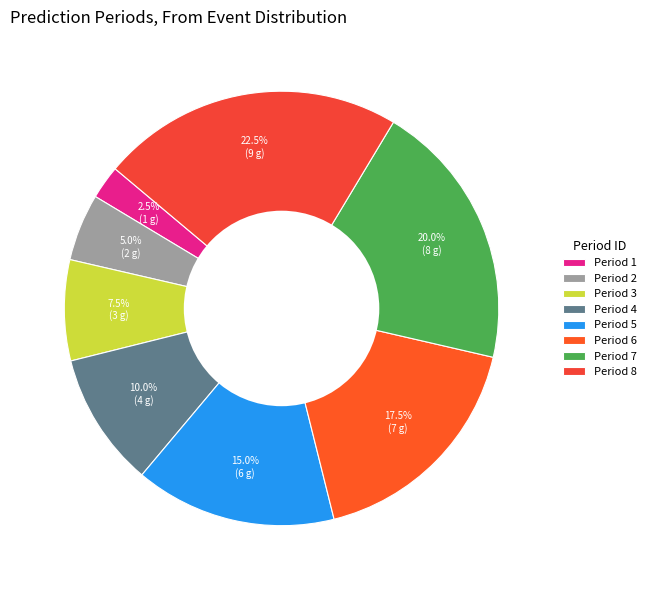

Rank the categories by value from lowest to highest.

Period 1, Period 2, Period 3, Period 4, Period 5, Period 6, Period 7, Period 8